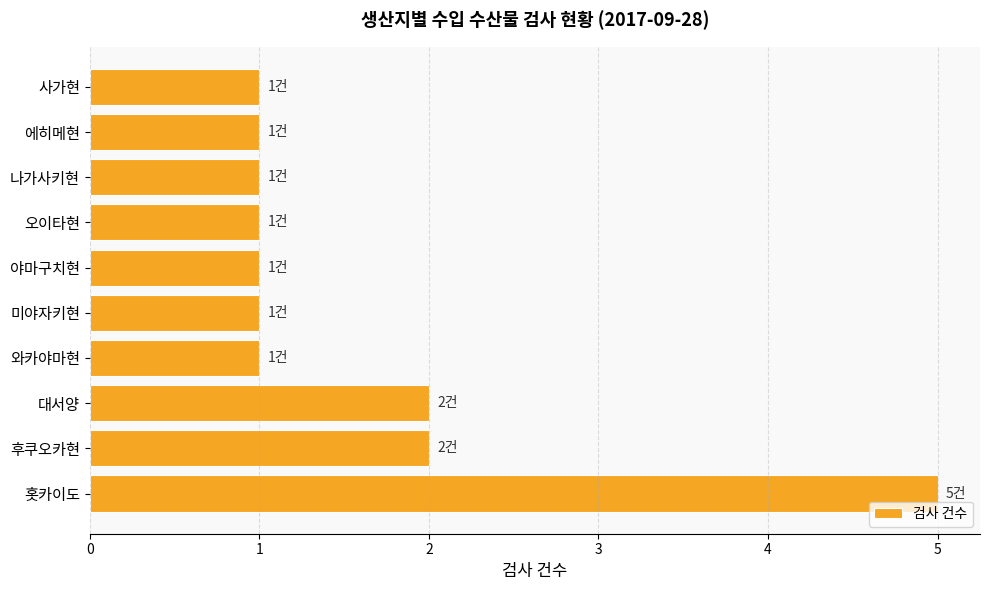

What is the difference between the maximum and minimum values?

4